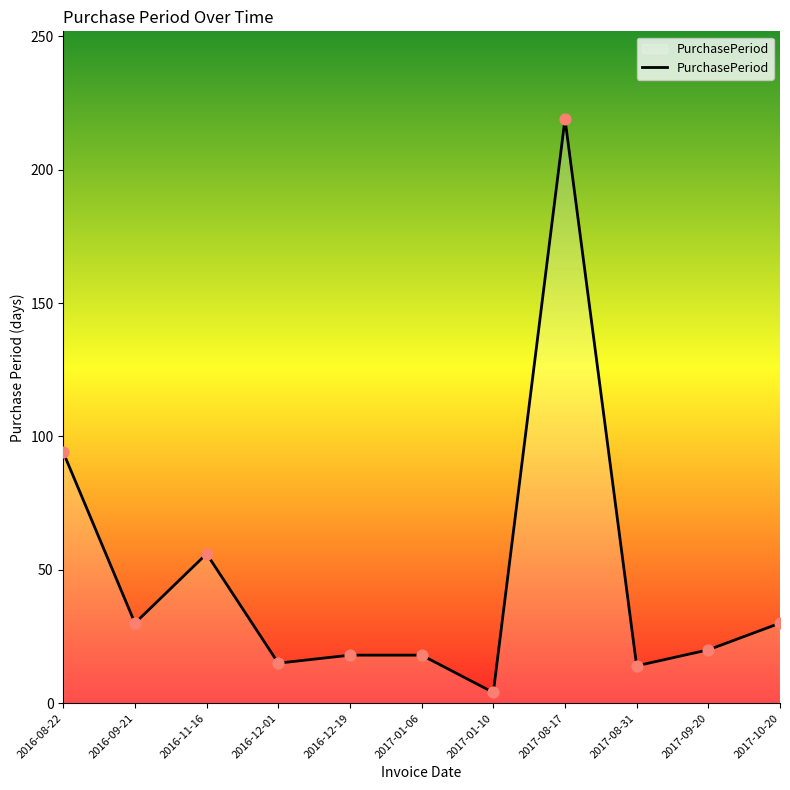

Between 2016-09-21 and 2017-08-31, which is larger?

2016-09-21